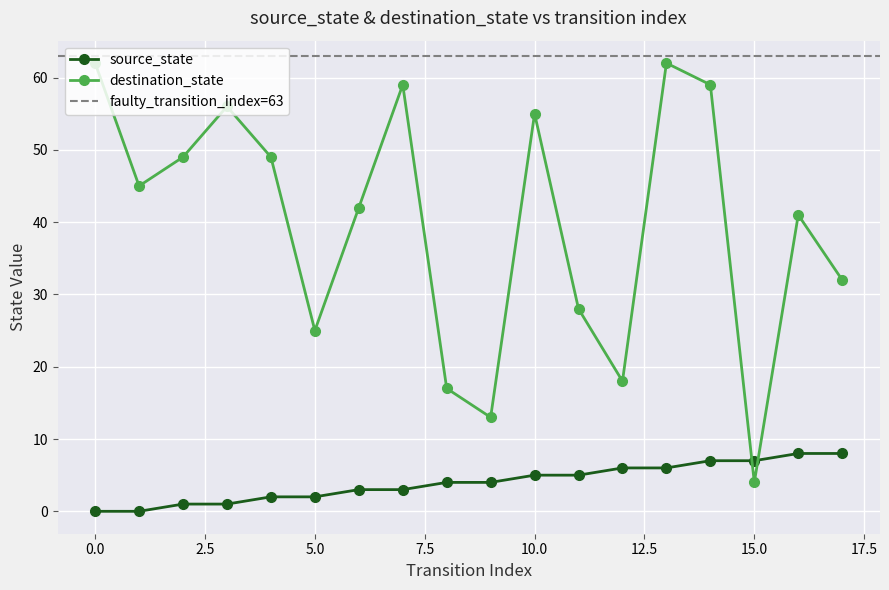

Between which two adjacent categories do source_state and destination_state first intersect?

14 and 15